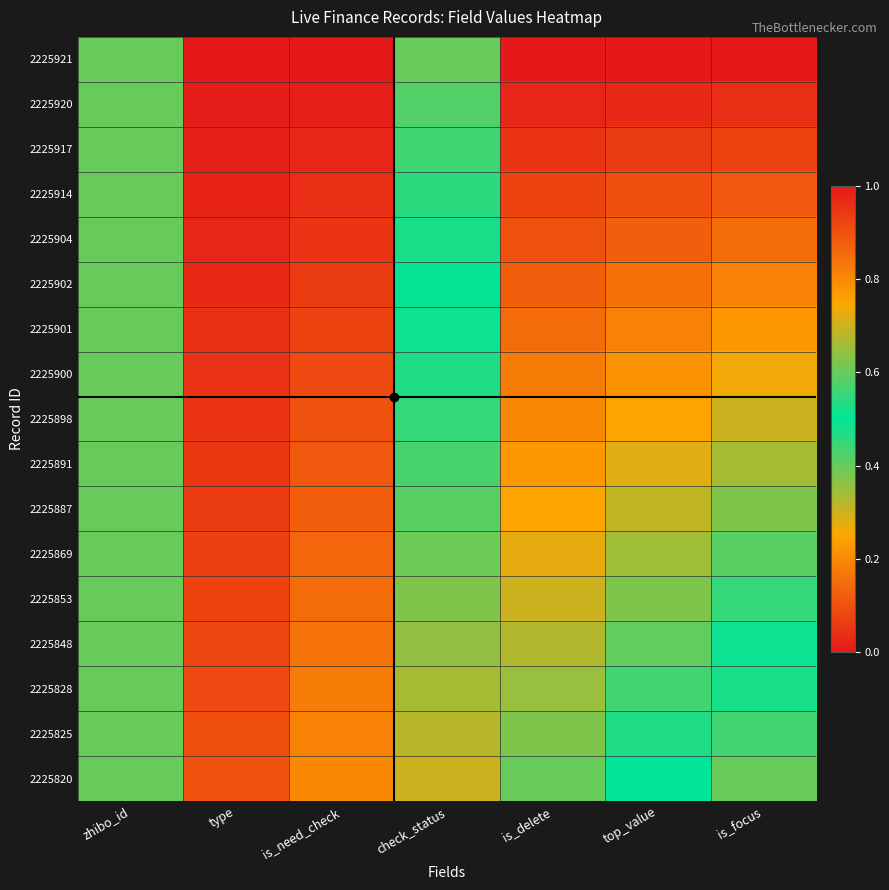

Reading right to left, extract all data points from this chart.

2225921: is_focus=0.0	top_value=0.0	is_delete=0.0	check_status=0.4	is_need_check=0.0	type=0.0	zhibo_id=0.4
2225920: is_focus=0.0	top_value=0.0	is_delete=0.0	check_status=0.4	is_need_check=0.0	type=0.0	zhibo_id=0.4
2225917: is_focus=0.1	top_value=0.1	is_delete=0.0	check_status=0.4	is_need_check=0.0	type=0.0	zhibo_id=0.4
2225914: is_focus=0.1	top_value=0.1	is_delete=0.1	check_status=0.5	is_need_check=0.0	type=0.0	zhibo_id=0.4
2225904: is_focus=0.1	top_value=0.1	is_delete=0.1	check_status=0.5	is_need_check=0.0	type=0.0	zhibo_id=0.4
2225902: is_focus=0.2	top_value=0.2	is_delete=0.1	check_status=0.5	is_need_check=0.1	type=0.0	zhibo_id=0.4
2225901: is_focus=0.2	top_value=0.2	is_delete=0.1	check_status=0.5	is_need_check=0.1	type=0.0	zhibo_id=0.4
2225900: is_focus=0.3	top_value=0.2	is_delete=0.2	check_status=0.5	is_need_check=0.1	type=0.0	zhibo_id=0.4
2225898: is_focus=0.3	top_value=0.2	is_delete=0.2	check_status=0.6	is_need_check=0.1	type=0.0	zhibo_id=0.4
2225891: is_focus=0.3	top_value=0.3	is_delete=0.2	check_status=0.6	is_need_check=0.1	type=0.1	zhibo_id=0.4
2225887: is_focus=0.4	top_value=0.3	is_delete=0.2	check_status=0.6	is_need_check=0.1	type=0.1	zhibo_id=0.4
2225869: is_focus=0.4	top_value=0.3	is_delete=0.3	check_status=0.6	is_need_check=0.1	type=0.1	zhibo_id=0.4
2225853: is_focus=0.4	top_value=0.4	is_delete=0.3	check_status=0.6	is_need_check=0.1	type=0.1	zhibo_id=0.4
2225848: is_focus=0.5	top_value=0.4	is_delete=0.3	check_status=0.6	is_need_check=0.2	type=0.1	zhibo_id=0.4
2225828: is_focus=0.5	top_value=0.4	is_delete=0.3	check_status=0.7	is_need_check=0.2	type=0.1	zhibo_id=0.4
2225825: is_focus=0.6	top_value=0.5	is_delete=0.4	check_status=0.7	is_need_check=0.2	type=0.1	zhibo_id=0.4
2225820: is_focus=0.6	top_value=0.5	is_delete=0.4	check_status=0.7	is_need_check=0.2	type=0.1	zhibo_id=0.4